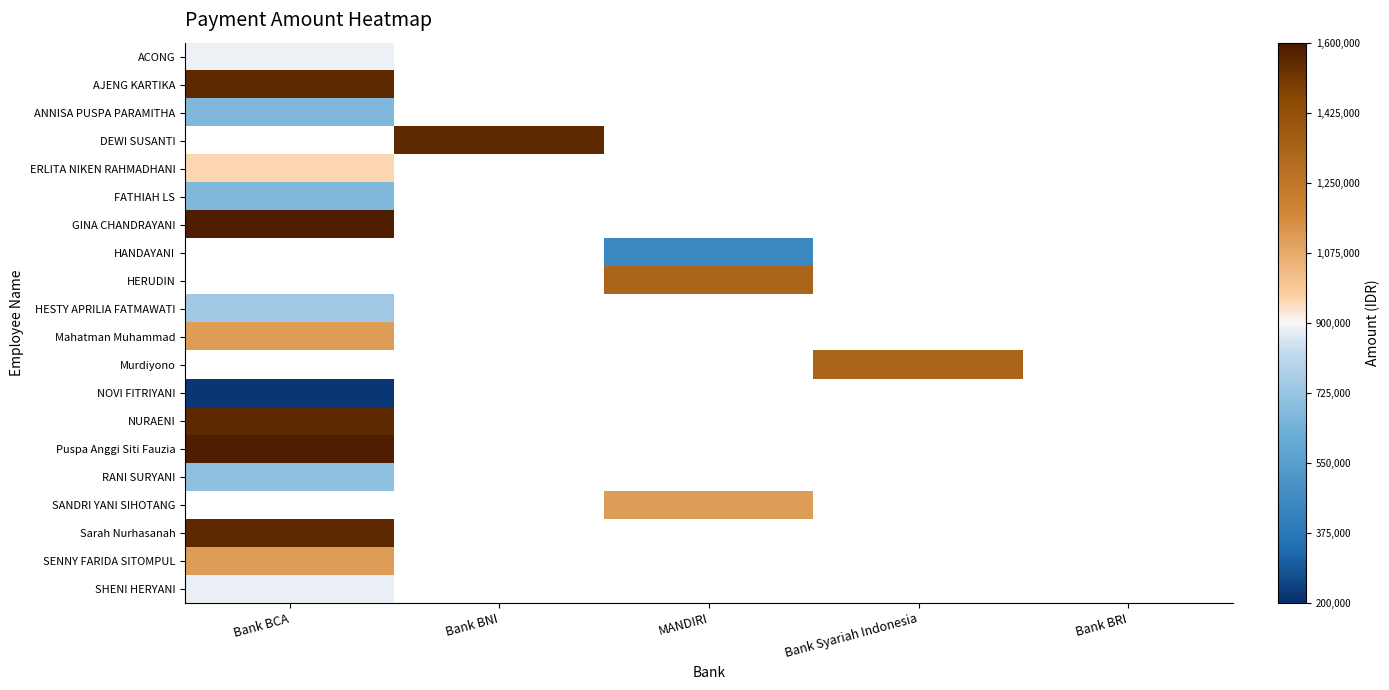

Which label corresponds to the smallest value in the chart?

Bank BCA